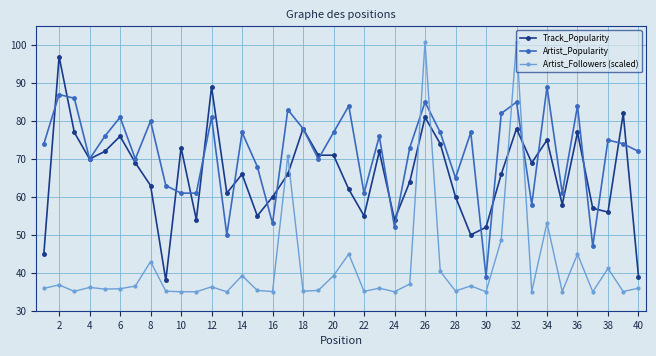

What is the value of the Artist_Popularity point at the 17th from the left?

83.0